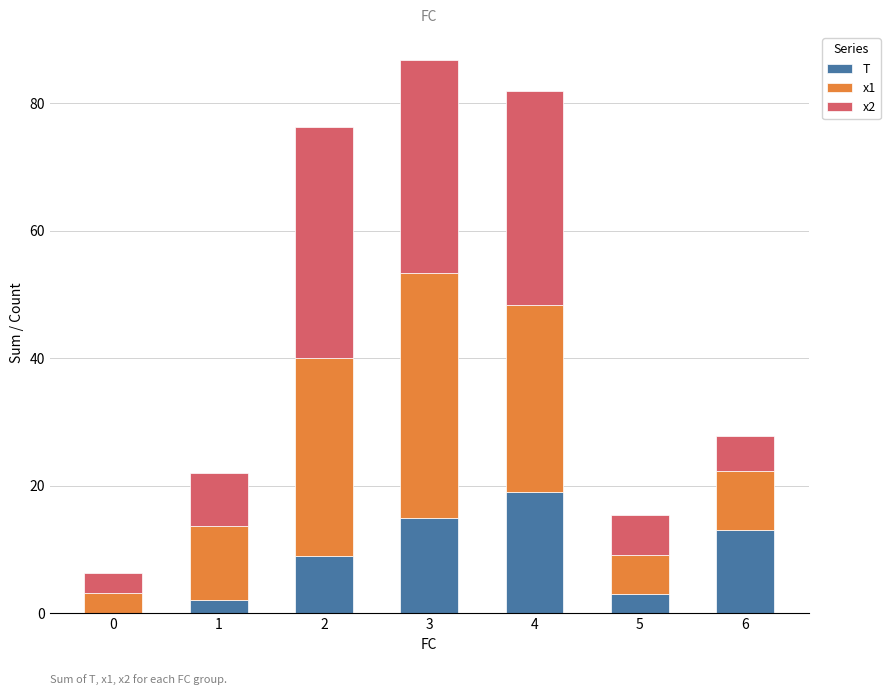

What is the maximum value for T?

19.0